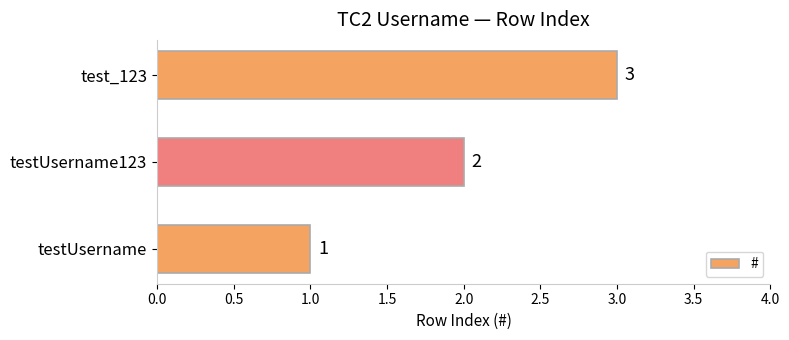

Does the chart contain stacked bars?

No